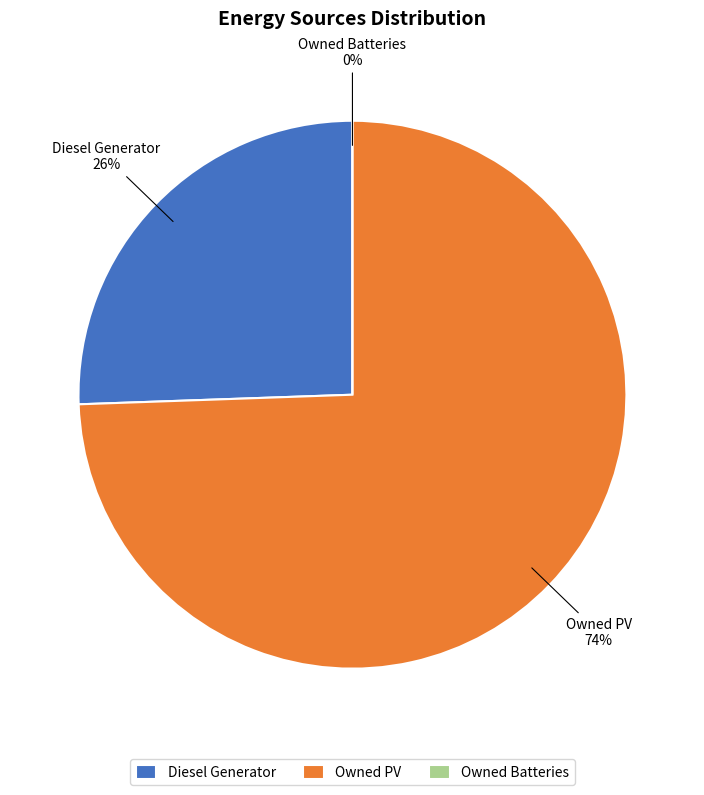

Which slice is the smallest?

Owned Batteries